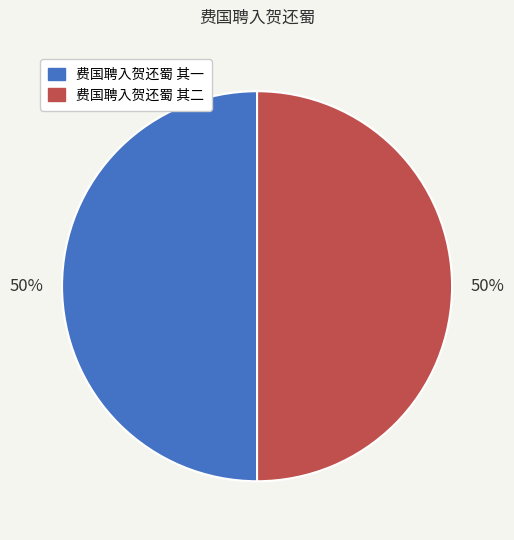

What is the ratio of the value at 费国聘入贺还蜀 其一 to the value at 费国聘入贺还蜀 其二?

1.0